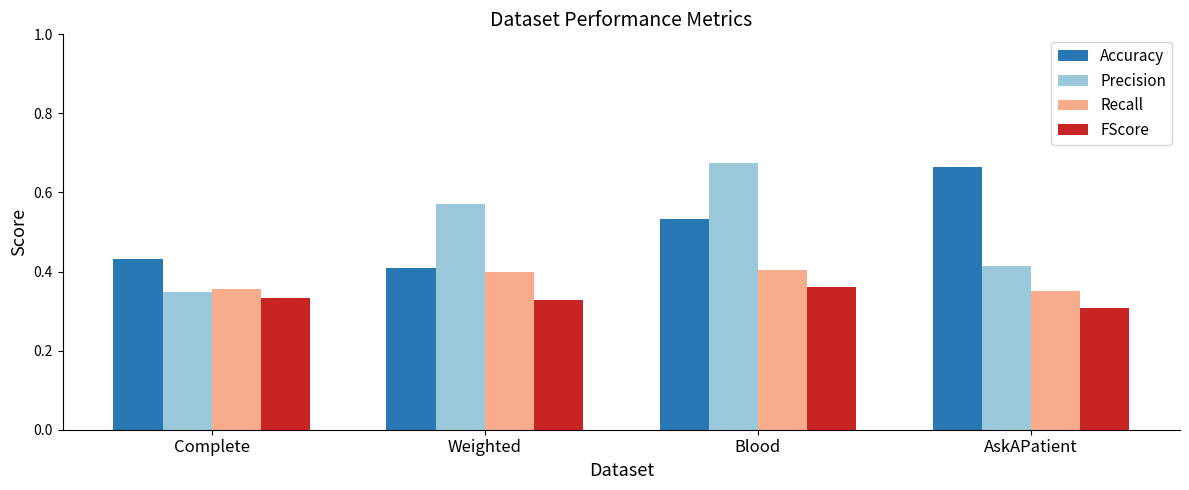

The value of FScore at Weighted is 0.3. True or false?

True